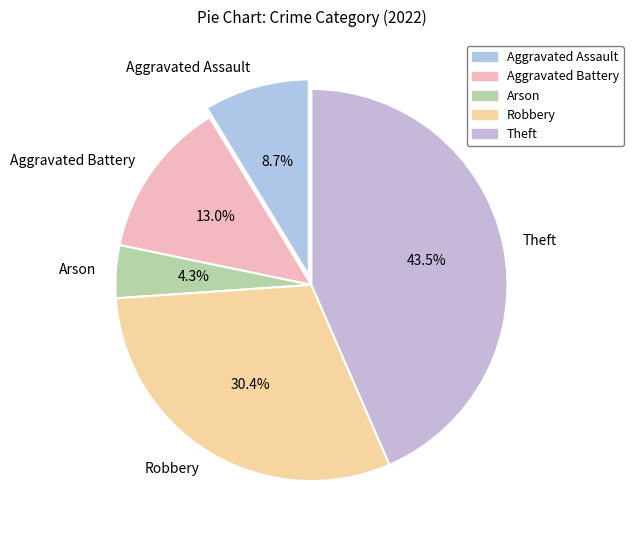

Which has a higher value, Theft or Aggravated Battery?

Theft